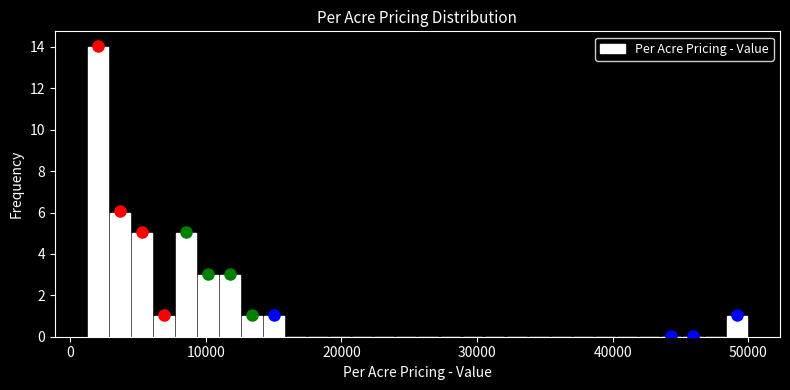

Around what value on the x-axis is the tallest bar? Give the approximate position of its centre, as read against the axis.

2000